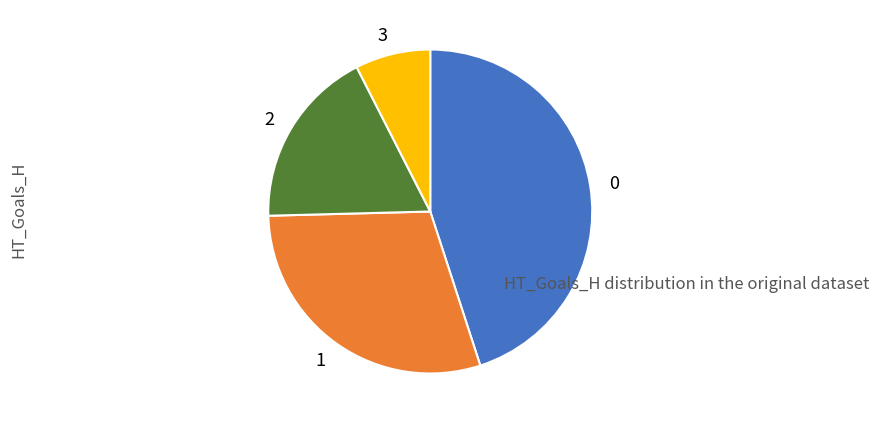

Is there any slice that represents more than half of the pie?

No